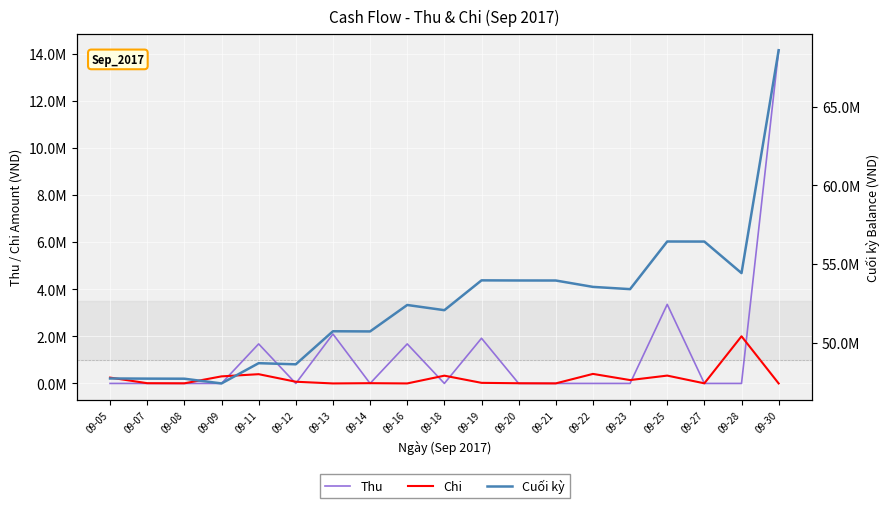

At which category does Chi reach its first local valley?

09-08